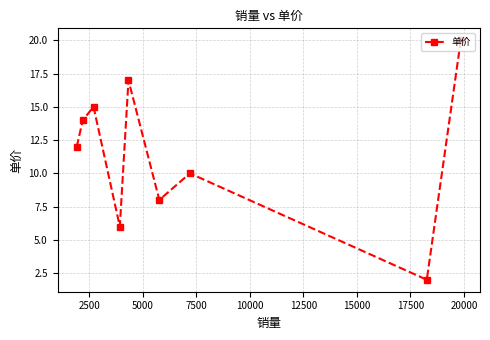

What is the difference between the second highest and minimum values?

15